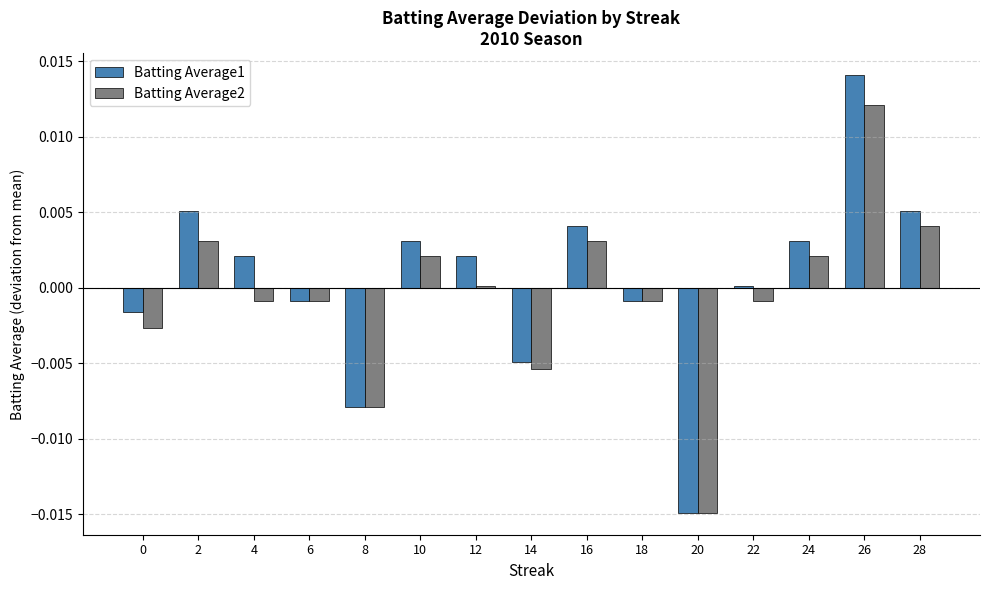

Count the number of data series in this chart.

2